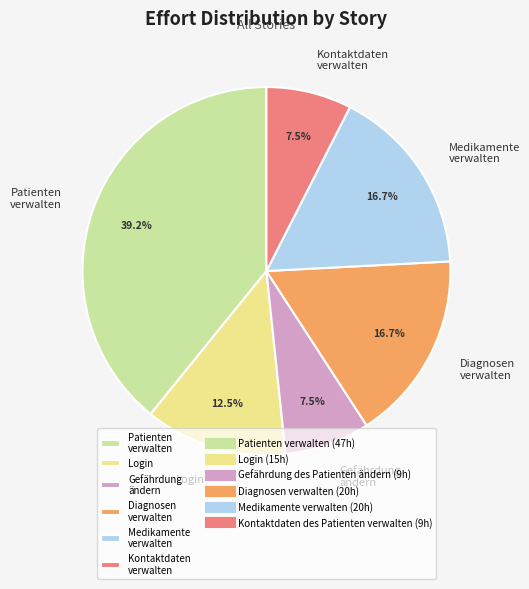

Is the sum of Medikamente verwalten and Login greater than half?

No